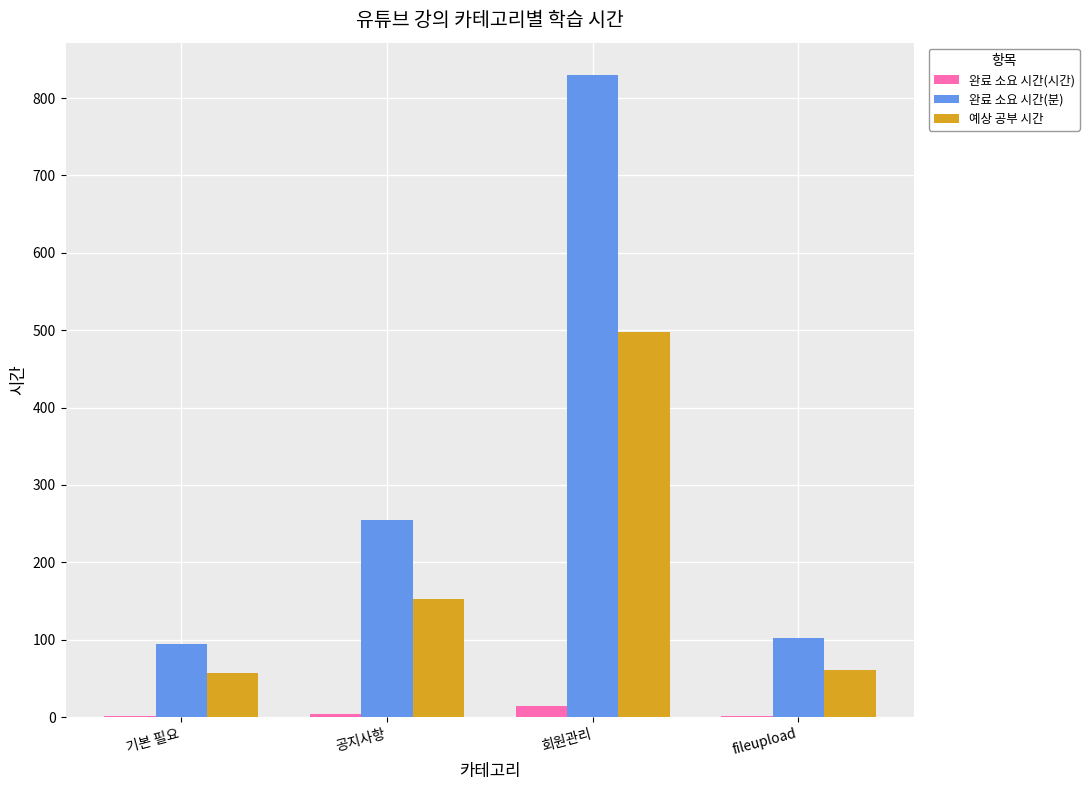

The value of 예상 공부 시간 at 기본 필요 is 91.0. True or false?

False